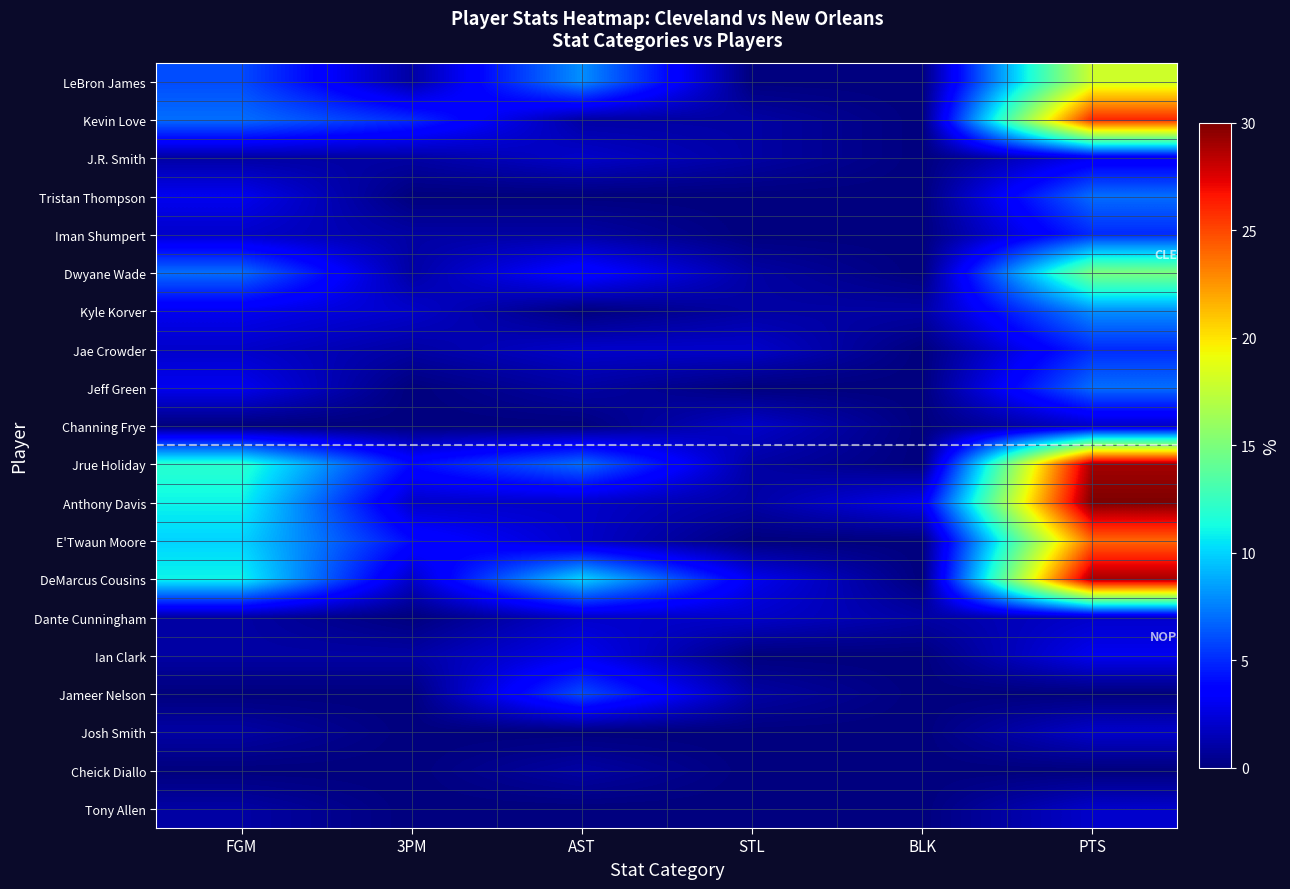

Count the number of data series in this chart.

20